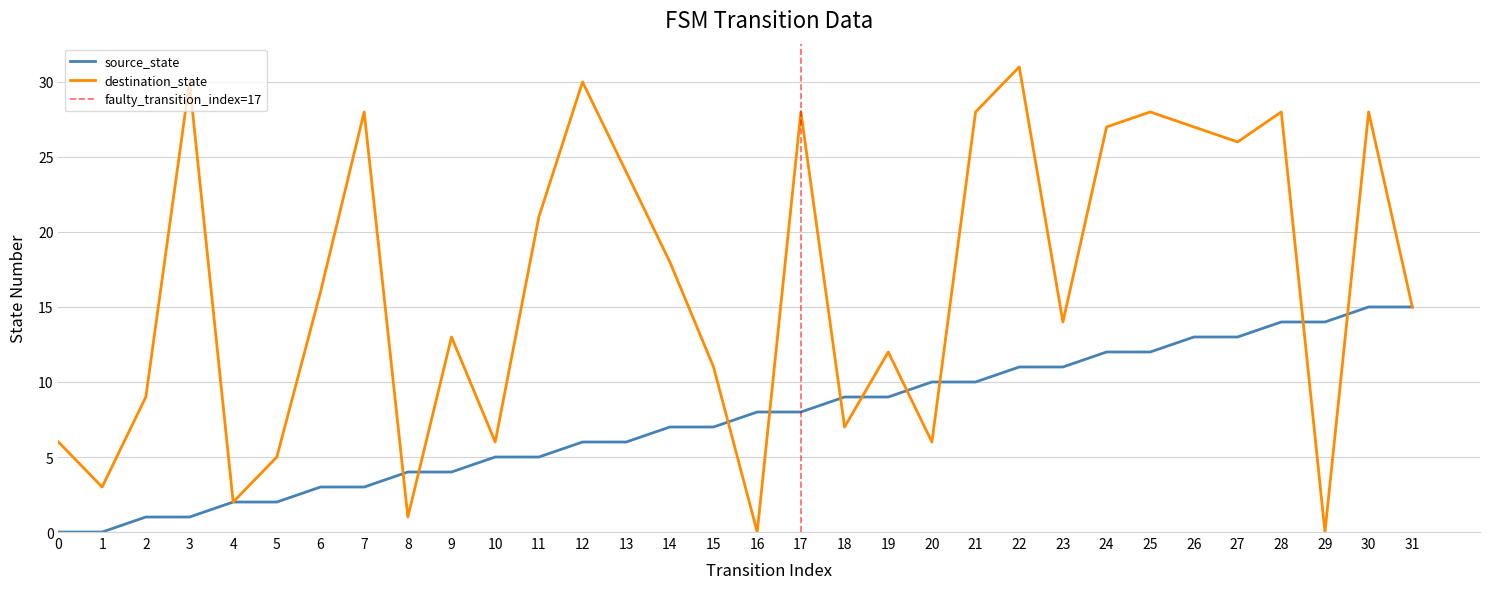

What is the maximum value shown in the chart?

31